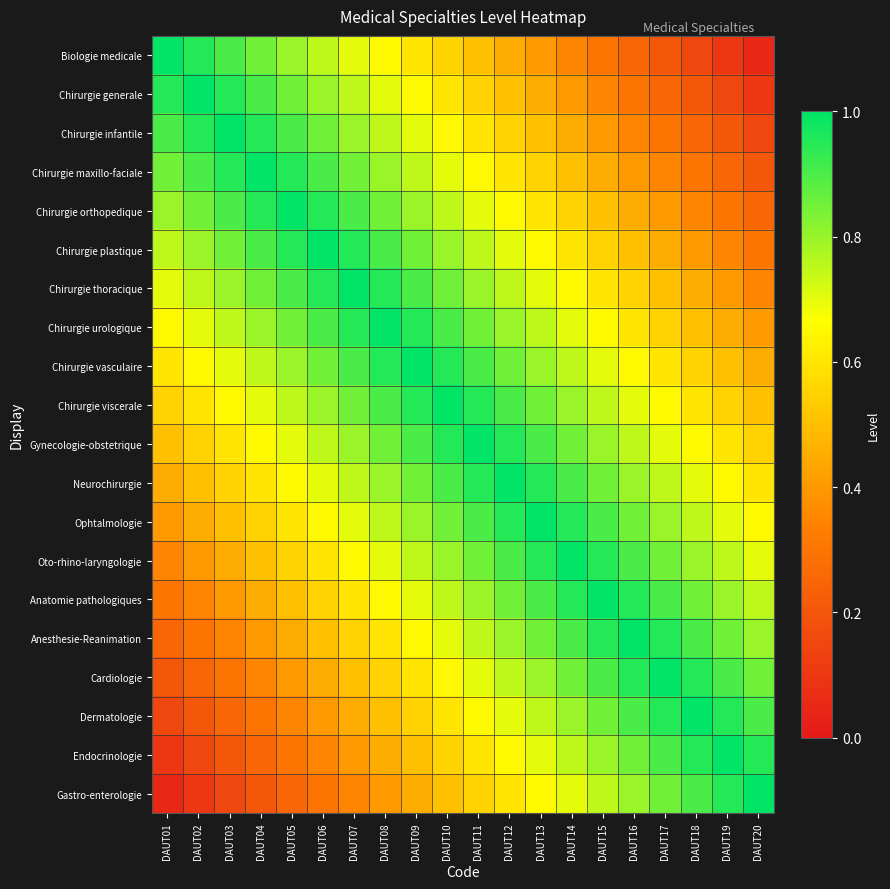

List the series in order of their peak value, highest first.

Biologie medicale, Chirurgie generale, Chirurgie infantile, Chirurgie maxillo-faciale, Chirurgie orthopedique, Chirurgie plastique, Chirurgie thoracique, Chirurgie urologique, Chirurgie vasculaire, Chirurgie viscerale, Gynecologie-obstetrique, Neurochirurgie, Ophtalmologie, Oto-rhino-laryngologie, Anatomie pathologiques, Anesthesie-Reanimation, Cardiologie, Dermatologie, Endocrinologie, Gastro-enterologie